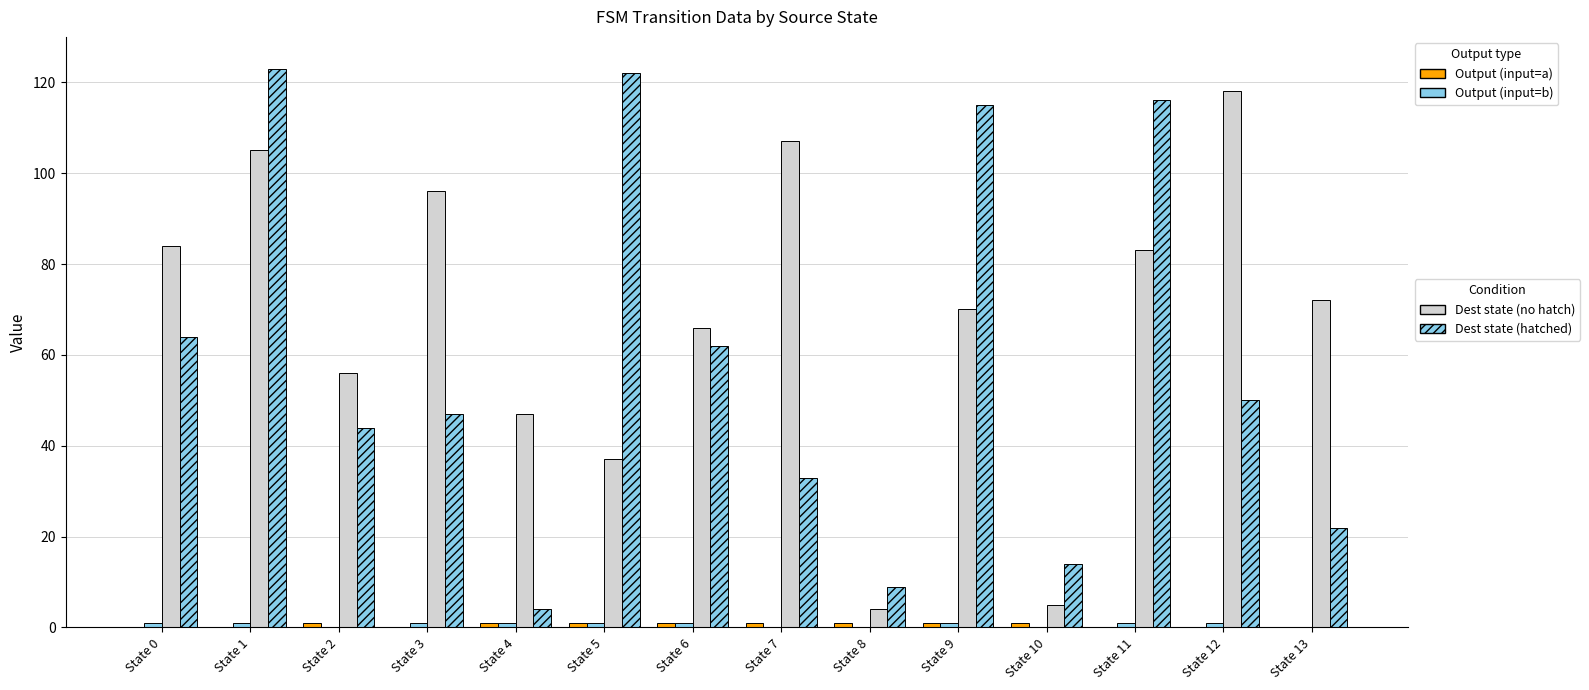

What is the spread (max minus min) of values at State 12?

118